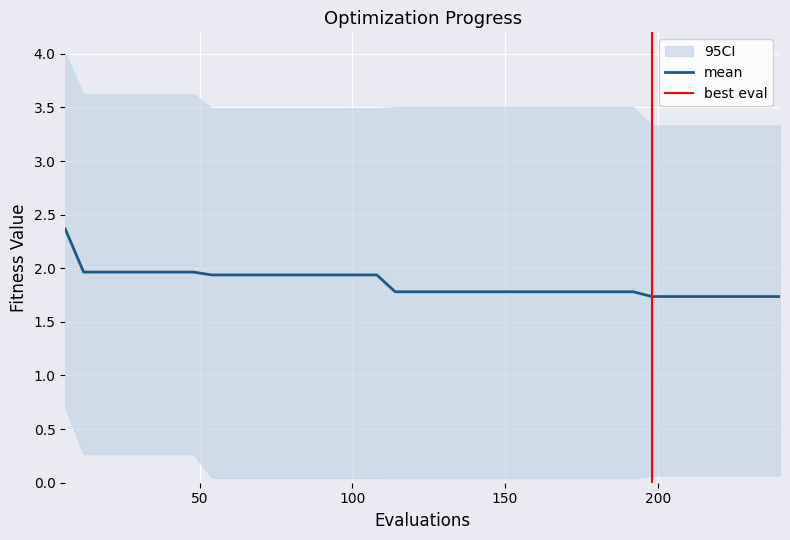

Reading right to left, list all the values displayed in this chart.

mean: 1.7	1.7	1.7	1.7	1.7	1.7	1.7	1.7	1.8	1.8	1.8	1.8	1.8	1.8	1.8	1.8	1.8	1.8	1.8	1.8	1.8	1.8	1.9	1.9	1.9	1.9	1.9	1.9	1.9	1.9	1.9	1.9	2.0	2.0	2.0	2.0	2.0	2.0	2.0	2.4
best: 0.1	0.1	0.1	0.1	0.1	0.1	0.1	0.1	0.0	0.0	0.0	0.0	0.0	0.0	0.0	0.0	0.0	0.0	0.0	0.0	0.0	0.0	0.0	0.0	0.0	0.0	0.0	0.0	0.0	0.0	0.0	0.0	0.3	0.3	0.3	0.3	0.3	0.3	0.3	0.7
worst: 3.3	3.3	3.3	3.3	3.3	3.3	3.3	3.3	3.5	3.5	3.5	3.5	3.5	3.5	3.5	3.5	3.5	3.5	3.5	3.5	3.5	3.5	3.5	3.5	3.5	3.5	3.5	3.5	3.5	3.5	3.5	3.5	3.6	3.6	3.6	3.6	3.6	3.6	3.6	4.0